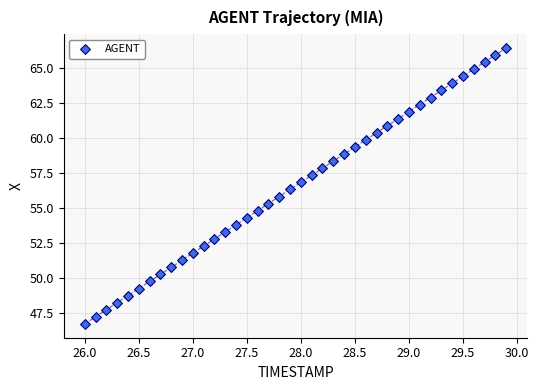

What is the range of X values (max minus min)?

3.9